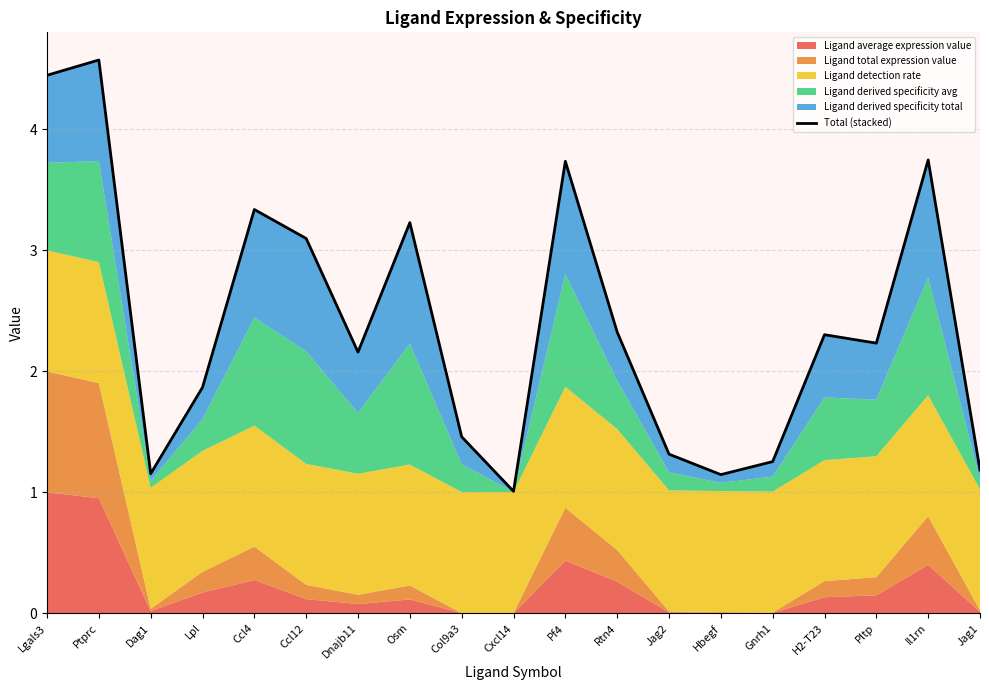

Where is the data nearest to the value 2?

Lpl